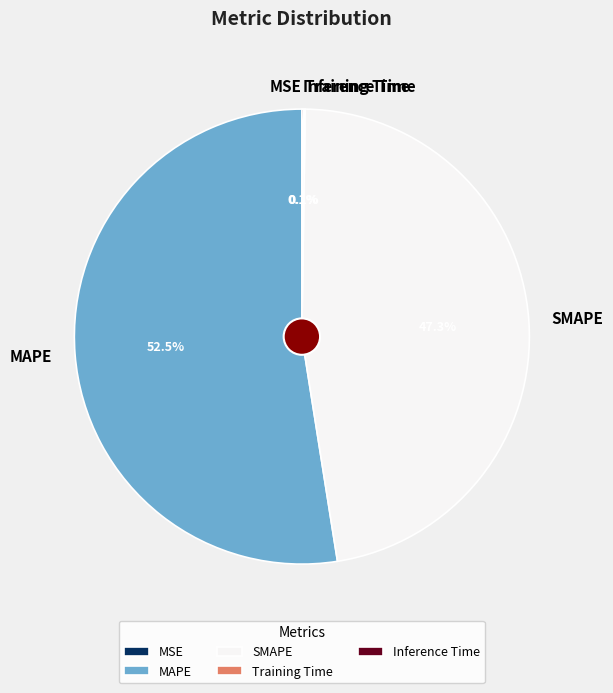

To the nearest percent, what portion does SMAPE represent?

47%